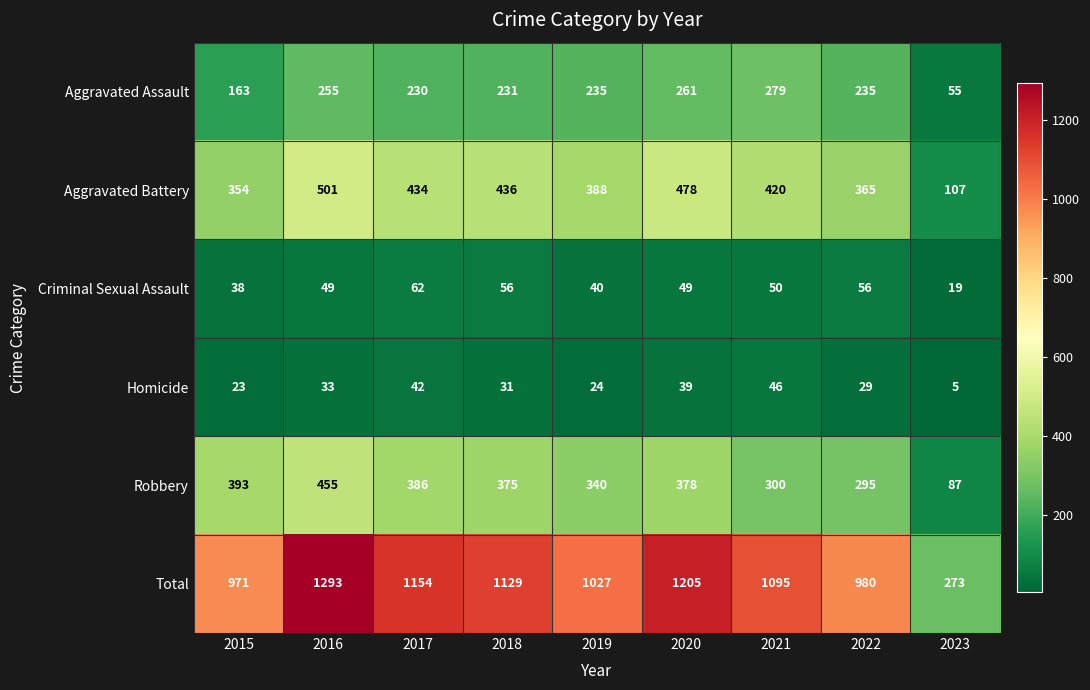

What is the difference between the Total values at 2023 and 2016?

1020